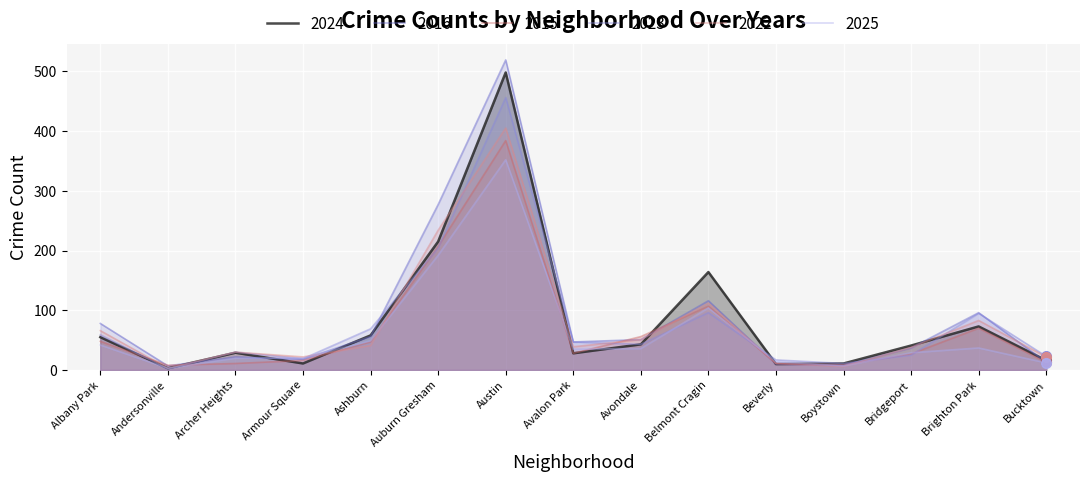

What is the label of the 5th point from the left?

Ashburn